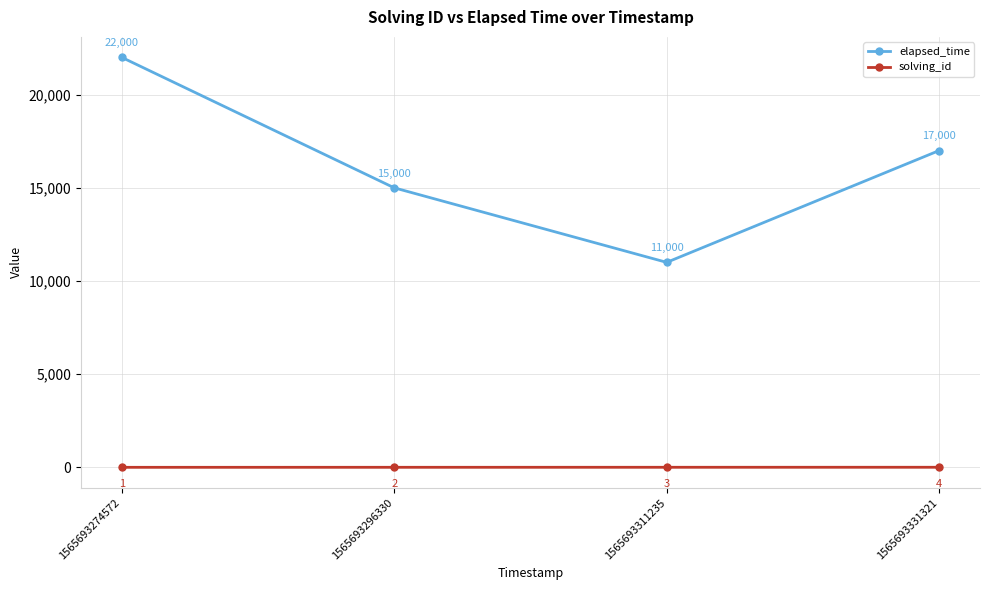

What is the approximate value of elapsed_time at 1565693296330, to the nearest 100?

15000